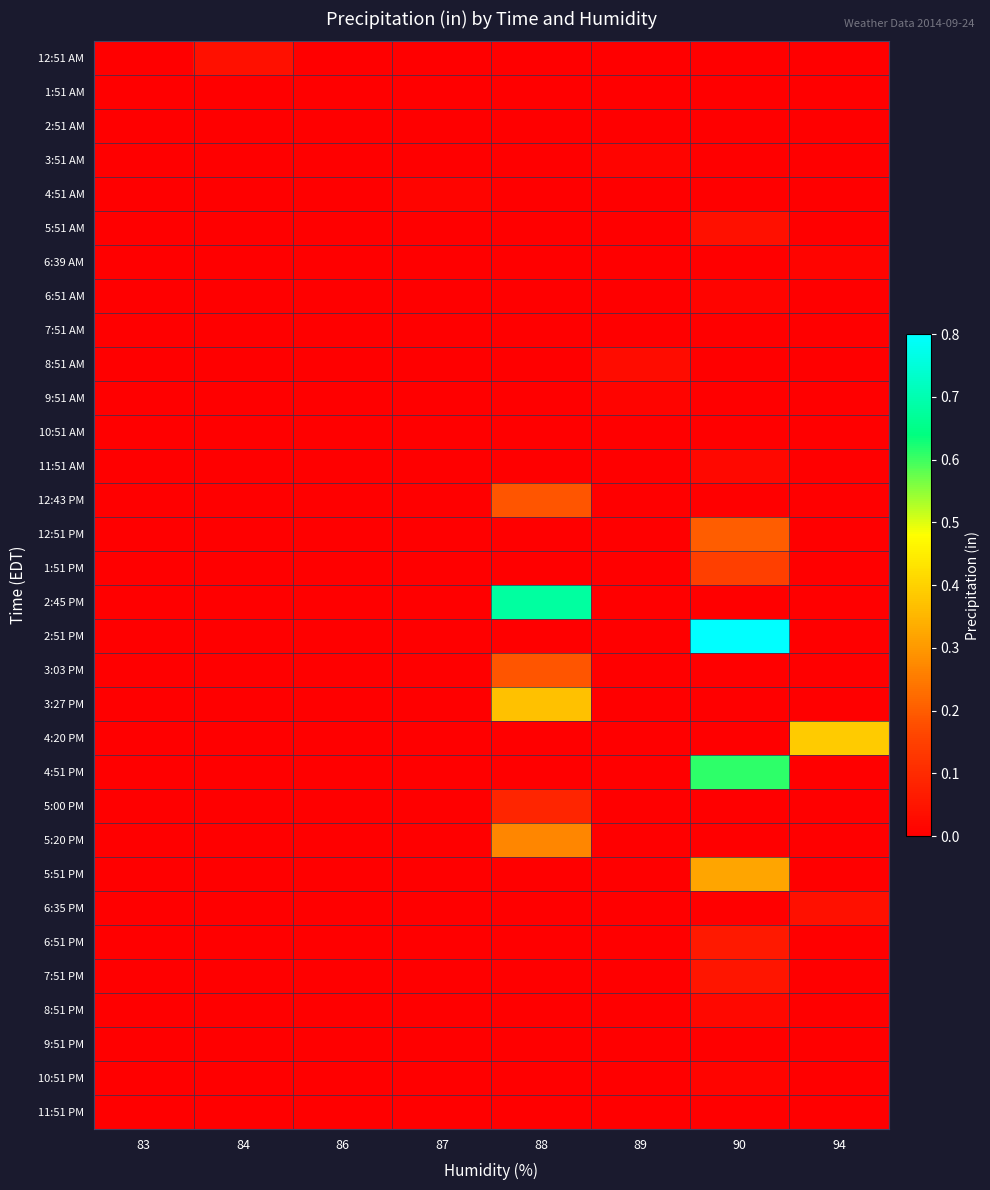

Reading right to left, list all the values displayed in this chart.

12:51 AM: 94=0.0	90=0.0	89=0.0	88=0.0	87=0.0	86=0.0	84=0.0	83=0.0
1:51 AM: 94=0.0	90=0.0	89=0.0	88=0.0	87=0.0	86=0.0	84=0.0	83=0.0
2:51 AM: 94=0.0	90=0.0	89=0.0	88=0.0	87=0.0	86=0.0	84=0.0	83=0.0
3:51 AM: 94=0.0	90=0.0	89=0.0	88=0.0	87=0.0	86=0.0	84=0.0	83=0.0
4:51 AM: 94=0.0	90=0.0	89=0.0	88=0.0	87=0.0	86=0.0	84=0.0	83=0.0
5:51 AM: 94=0.0	90=0.0	89=0.0	88=0.0	87=0.0	86=0.0	84=0.0	83=0.0
6:39 AM: 94=0.0	90=0.0	89=0.0	88=0.0	87=0.0	86=0.0	84=0.0	83=0.0
6:51 AM: 94=0.0	90=0.0	89=0.0	88=0.0	87=0.0	86=0.0	84=0.0	83=0.0
7:51 AM: 94=0.0	90=0.0	89=0.0	88=0.0	87=0.0	86=0.0	84=0.0	83=0.0
8:51 AM: 94=0.0	90=0.0	89=0.0	88=0.0	87=0.0	86=0.0	84=0.0	83=0.0
9:51 AM: 94=0.0	90=0.0	89=0.0	88=0.0	87=0.0	86=0.0	84=0.0	83=0.0
10:51 AM: 94=0.0	90=0.0	89=0.0	88=0.0	87=0.0	86=0.0	84=0.0	83=0.0
11:51 AM: 94=0.0	90=0.0	89=0.0	88=0.0	87=0.0	86=0.0	84=0.0	83=0.0
12:43 PM: 94=0.0	90=0.0	89=0.0	88=0.2	87=0.0	86=0.0	84=0.0	83=0.0
12:51 PM: 94=0.0	90=0.2	89=0.0	88=0.0	87=0.0	86=0.0	84=0.0	83=0.0
1:51 PM: 94=0.0	90=0.1	89=0.0	88=0.0	87=0.0	86=0.0	84=0.0	83=0.0
2:45 PM: 94=0.0	90=0.0	89=0.0	88=0.7	87=0.0	86=0.0	84=0.0	83=0.0
2:51 PM: 94=0.0	90=0.8	89=0.0	88=0.0	87=0.0	86=0.0	84=0.0	83=0.0
3:03 PM: 94=0.0	90=0.0	89=0.0	88=0.2	87=0.0	86=0.0	84=0.0	83=0.0
3:27 PM: 94=0.0	90=0.0	89=0.0	88=0.4	87=0.0	86=0.0	84=0.0	83=0.0
4:20 PM: 94=0.4	90=0.0	89=0.0	88=0.0	87=0.0	86=0.0	84=0.0	83=0.0
4:51 PM: 94=0.0	90=0.6	89=0.0	88=0.0	87=0.0	86=0.0	84=0.0	83=0.0
5:00 PM: 94=0.0	90=0.0	89=0.0	88=0.1	87=0.0	86=0.0	84=0.0	83=0.0
5:20 PM: 94=0.0	90=0.0	89=0.0	88=0.3	87=0.0	86=0.0	84=0.0	83=0.0
5:51 PM: 94=0.0	90=0.3	89=0.0	88=0.0	87=0.0	86=0.0	84=0.0	83=0.0
6:35 PM: 94=0.0	90=0.0	89=0.0	88=0.0	87=0.0	86=0.0	84=0.0	83=0.0
6:51 PM: 94=0.0	90=0.1	89=0.0	88=0.0	87=0.0	86=0.0	84=0.0	83=0.0
7:51 PM: 94=0.0	90=0.1	89=0.0	88=0.0	87=0.0	86=0.0	84=0.0	83=0.0
8:51 PM: 94=0.0	90=0.0	89=0.0	88=0.0	87=0.0	86=0.0	84=0.0	83=0.0
9:51 PM: 94=0.0	90=0.0	89=0.0	88=0.0	87=0.0	86=0.0	84=0.0	83=0.0
10:51 PM: 94=0.0	90=0.0	89=0.0	88=0.0	87=0.0	86=0.0	84=0.0	83=0.0
11:51 PM: 94=0.0	90=0.0	89=0.0	88=0.0	87=0.0	86=0.0	84=0.0	83=0.0